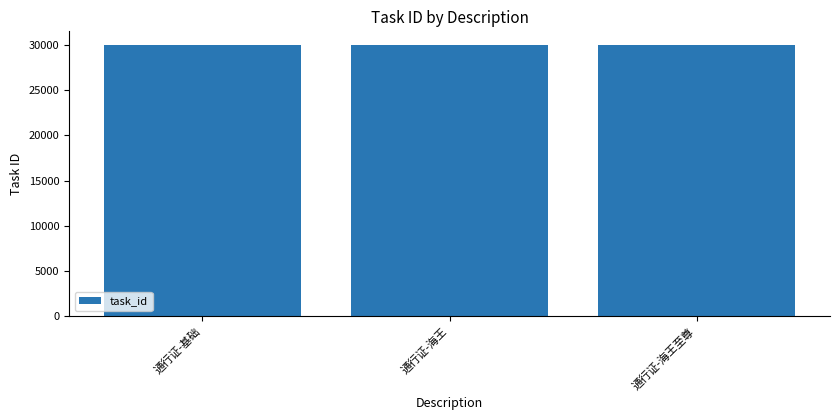

What is the value of the 3rd bar from the left?

30003